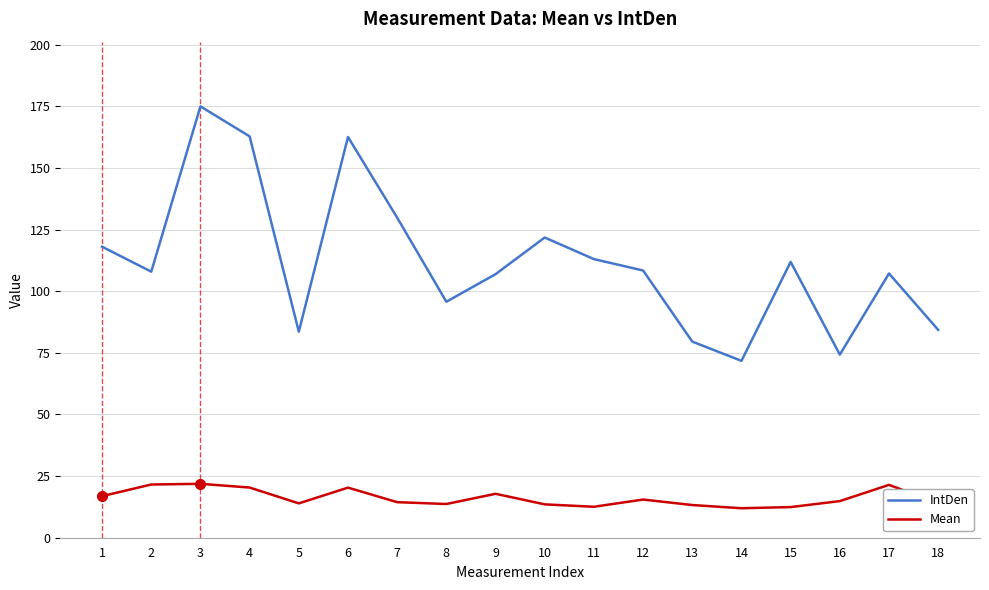

What is the maximum value shown in the chart?

175.0